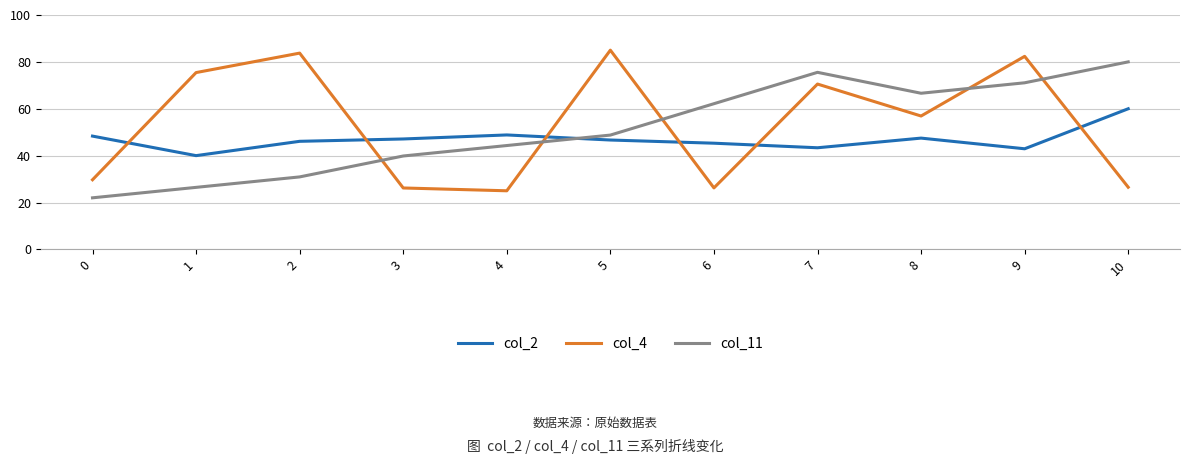

How many intersections are there between col_4 and col_11?

5